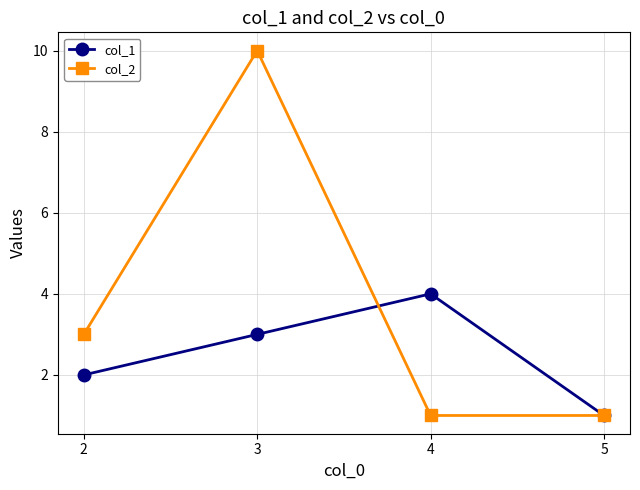

At which category is the sum across all series the highest?

3